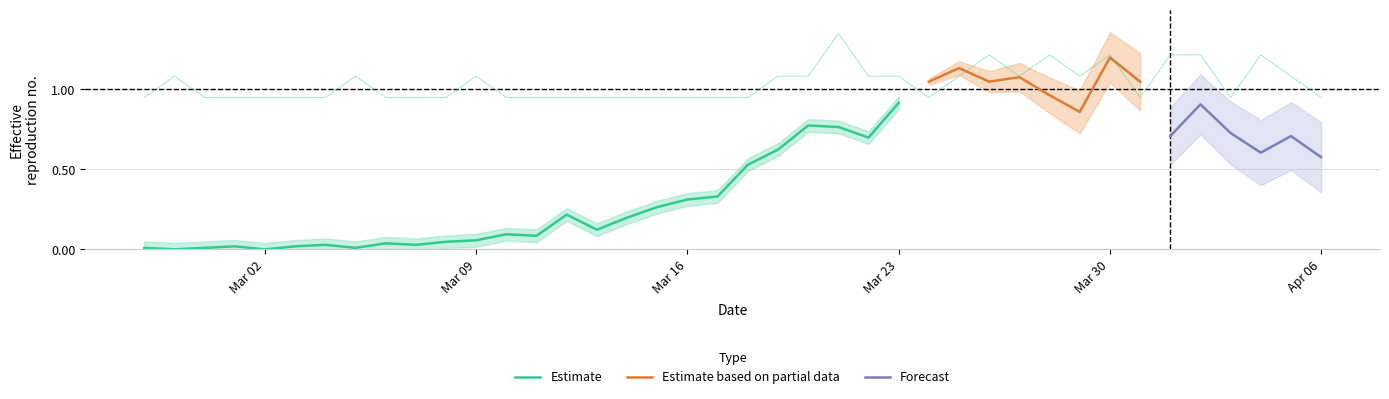

True or false: the data has more than 1 interior local peaks.

True